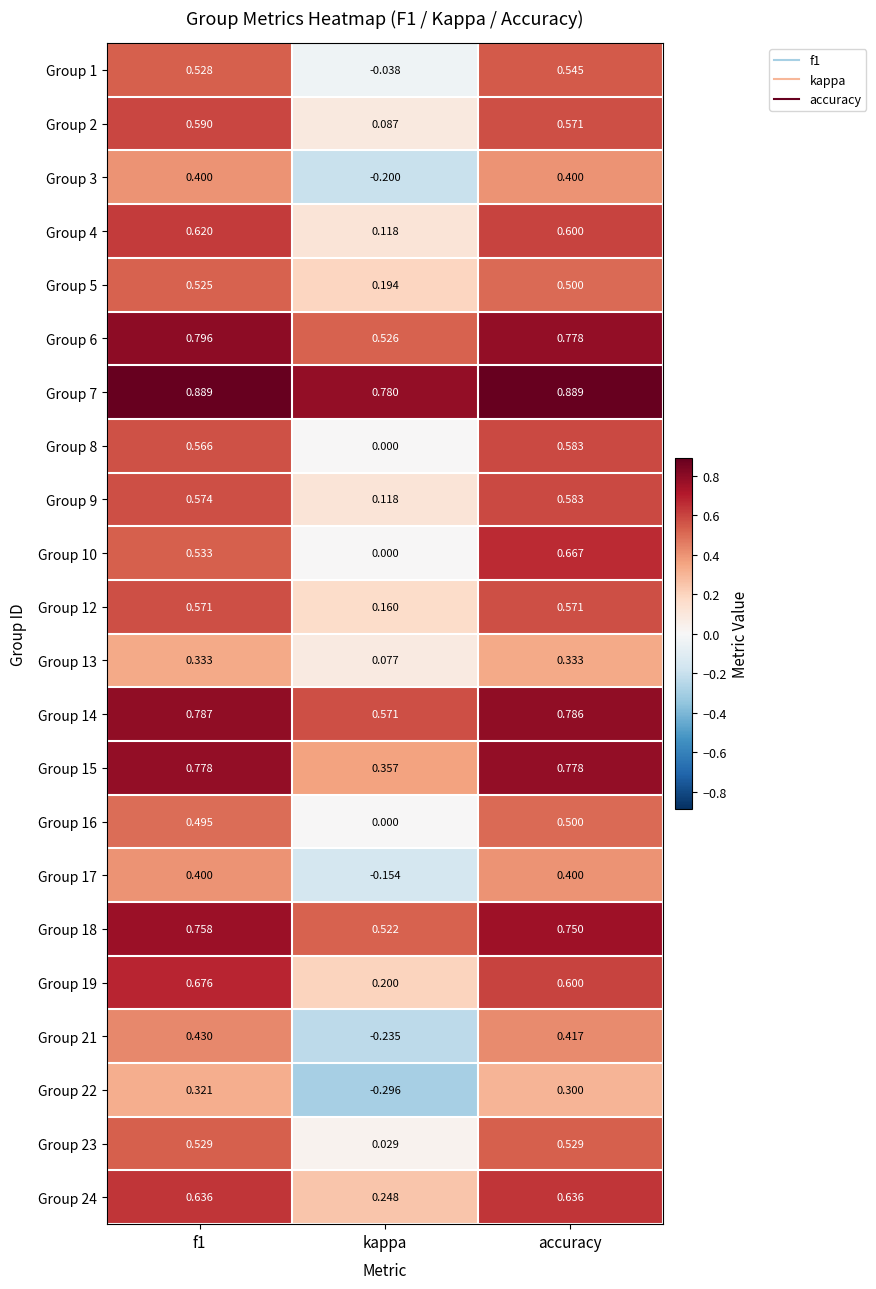

Which series has the largest range (max minus min)?

Group 10